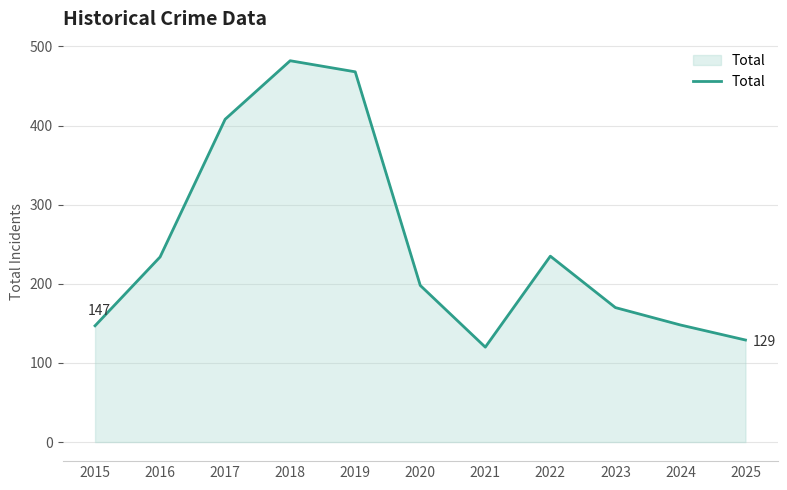

Read the value at 2016, to the nearest 10.

230